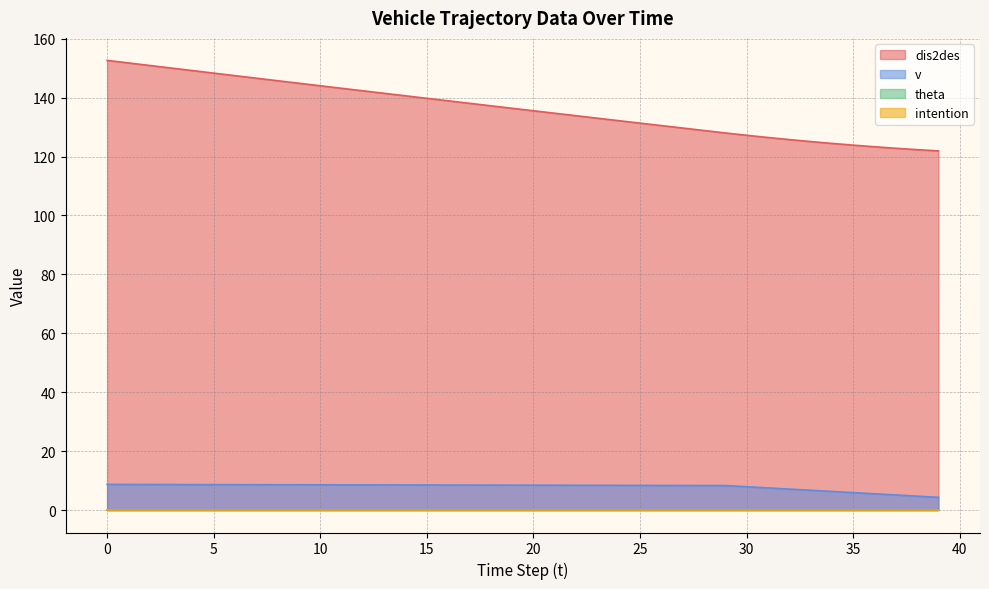

What is the average value of the v series?

7.9